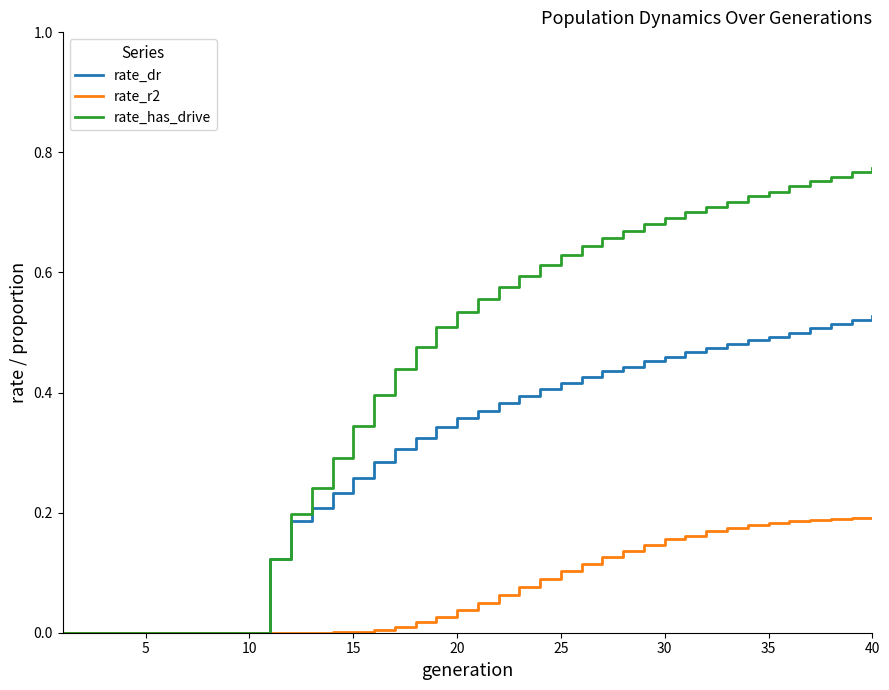

Rank the series by their average value, from lowest to highest.

rate_r2, rate_dr, rate_has_drive